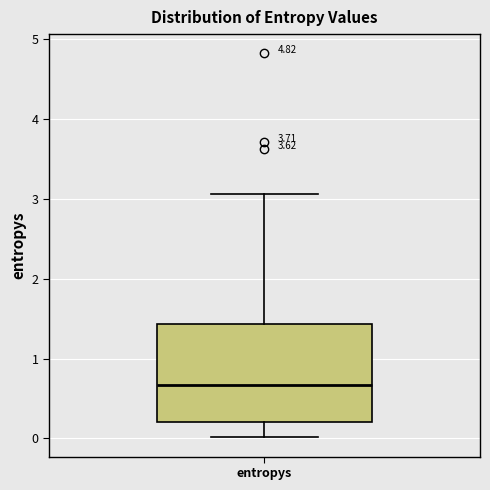

Transcribe this box plot: give where the median line is, the range the box spans, and where the two whiskers end, as read against the y-axis. The values are not printed on the chart, so give them approximately, as read against the axis.

median 0.7, box 0.2 to 1.4, whiskers 0.0 to 3.1